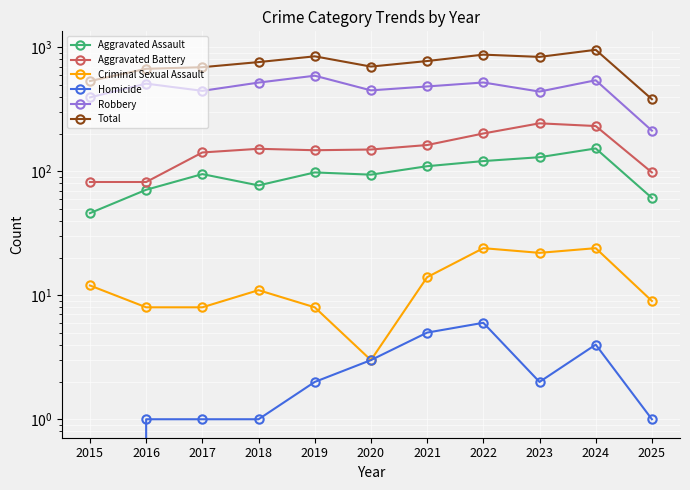

How many values in the Total series are below 761?

5